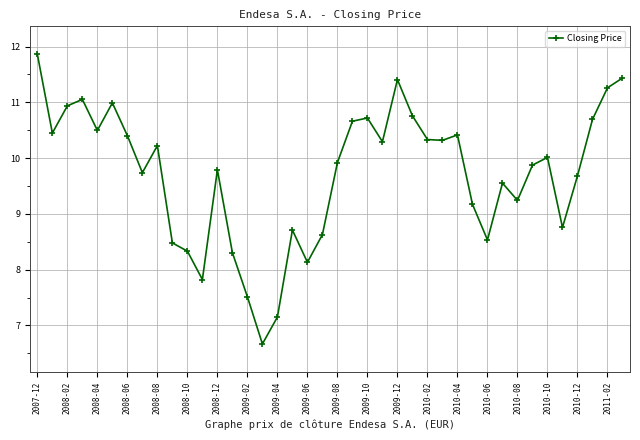

True or false: the data has more than 1 interior local peaks.

True